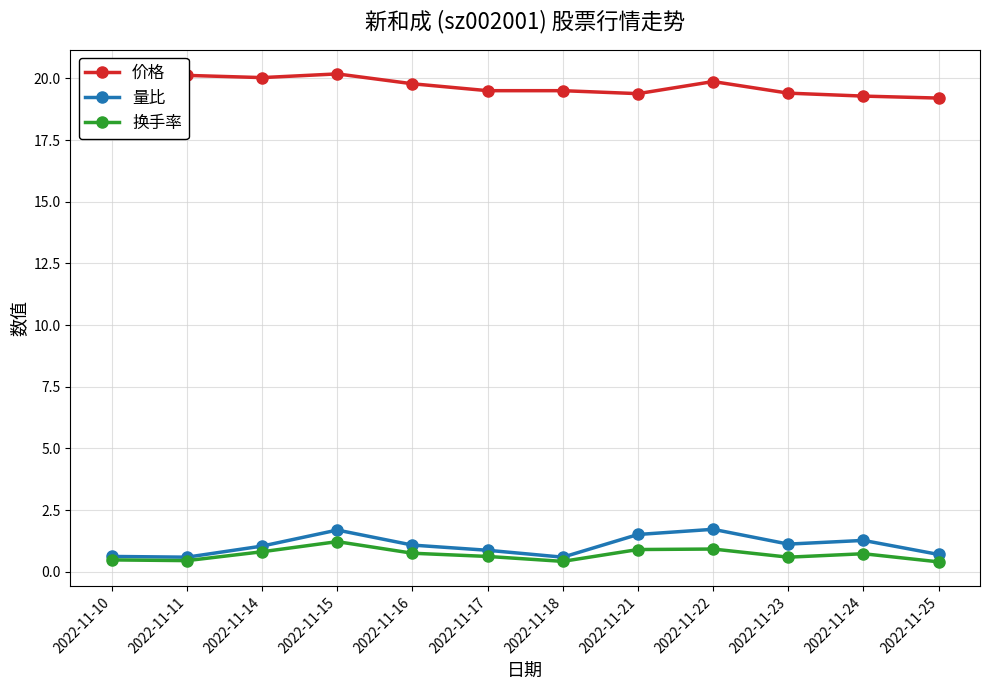

What are all the series names shown in the legend?

价格, 量比, 换手率